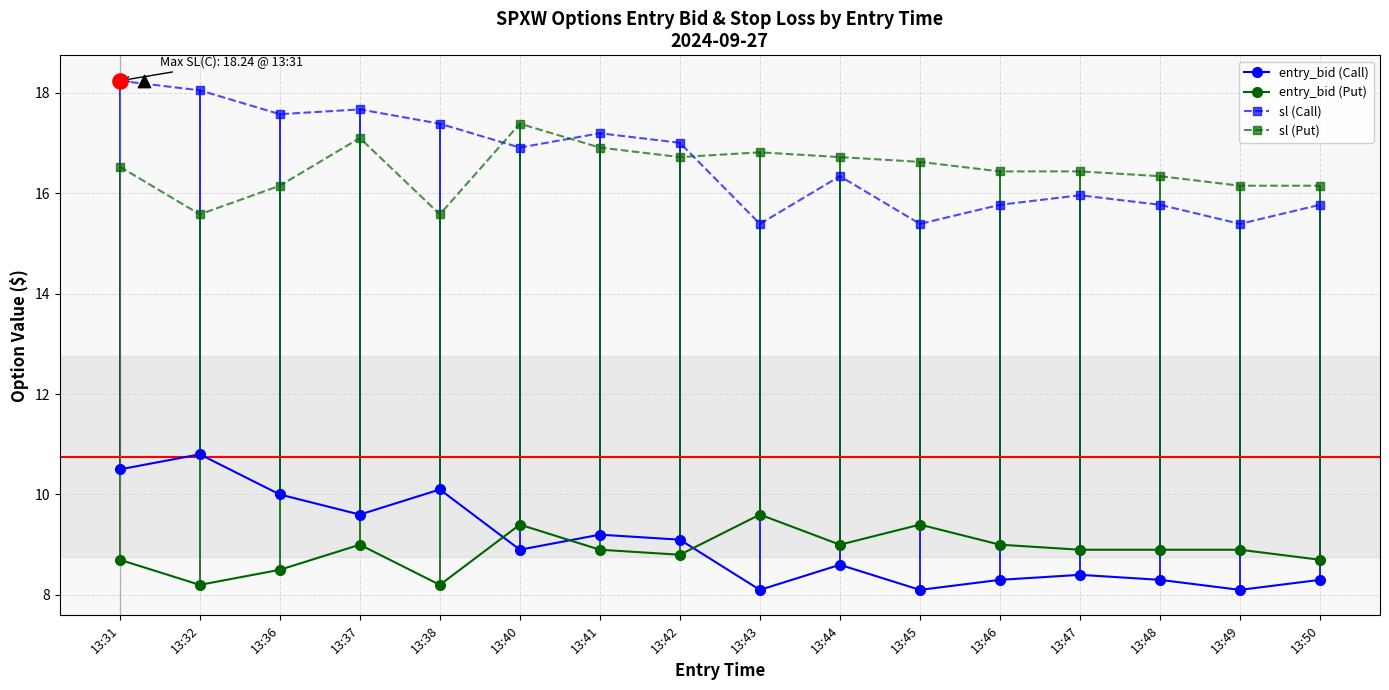

Is the value of sl (Put) at 13:50 greater than the value of entry_bid (Call) at 13:40?

Yes